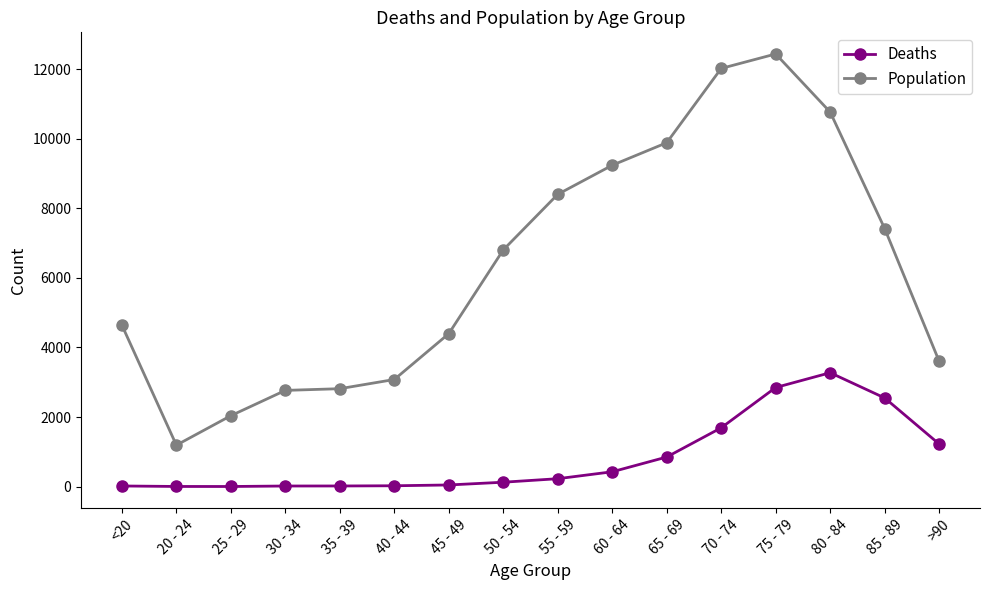

The value of Population at 65 - 69 is 17410. True or false?

False